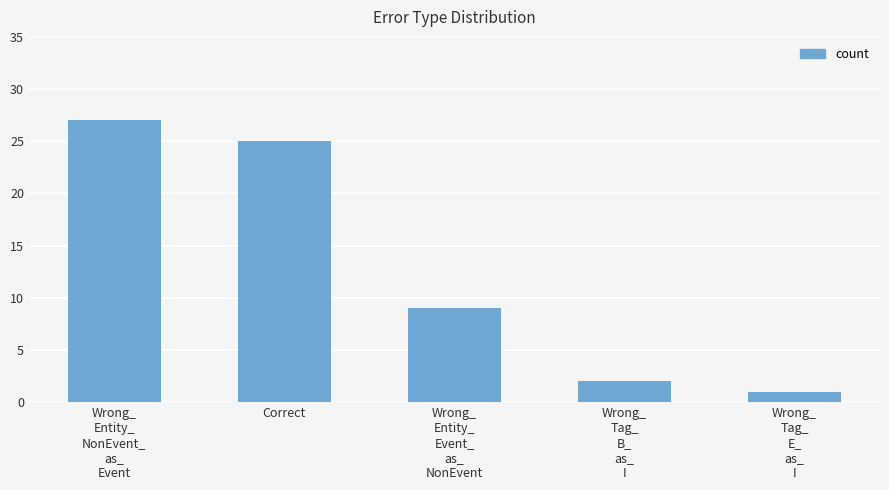

What is the greatest value displayed?

27